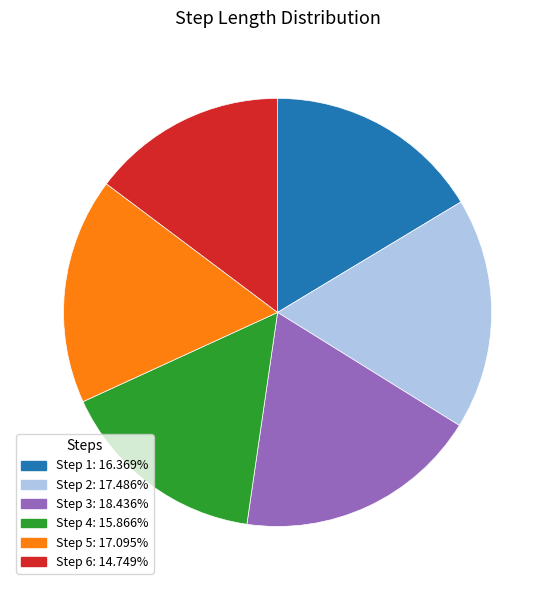

Do Step 5: 17.095% and Step 4: 15.866% together represent more than half of the pie?

No